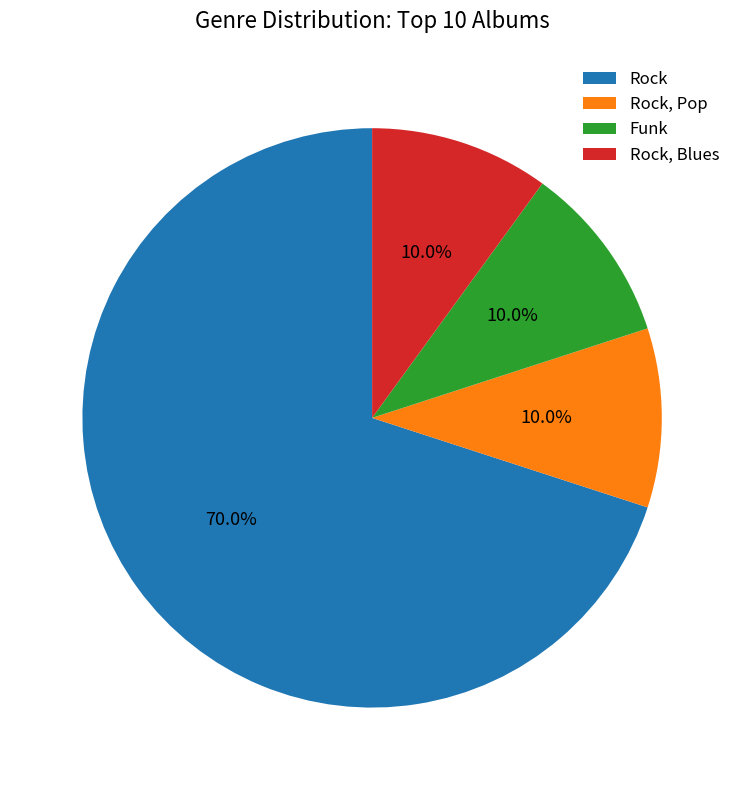

Which category accounts for the majority?

Rock